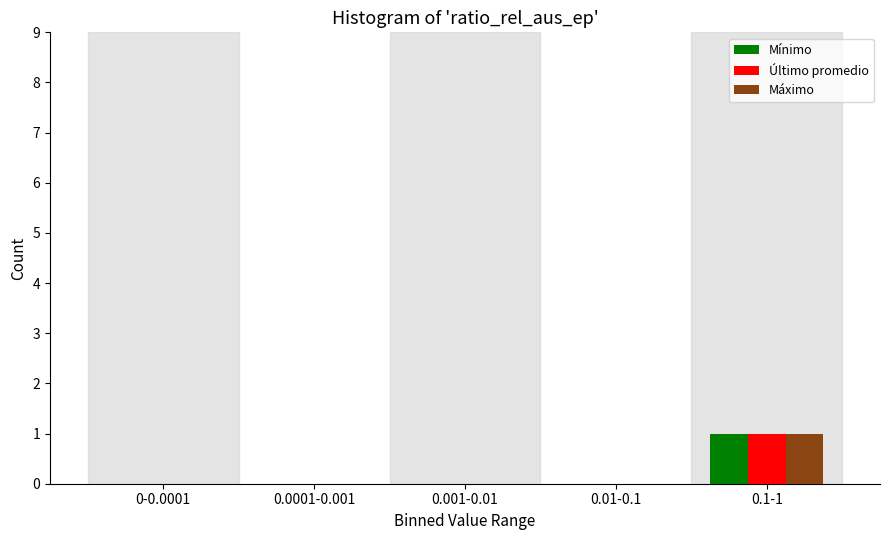

Reading left to right, extract all data points from this chart.

Mínimo: 0-0.0001=0	0.0001-0.001=0	0.001-0.01=0	0.01-0.1=0	0.1-1=1
Último promedio: 0-0.0001=0	0.0001-0.001=0	0.001-0.01=0	0.01-0.1=0	0.1-1=1
Máximo: 0-0.0001=0	0.0001-0.001=0	0.001-0.01=0	0.01-0.1=0	0.1-1=1